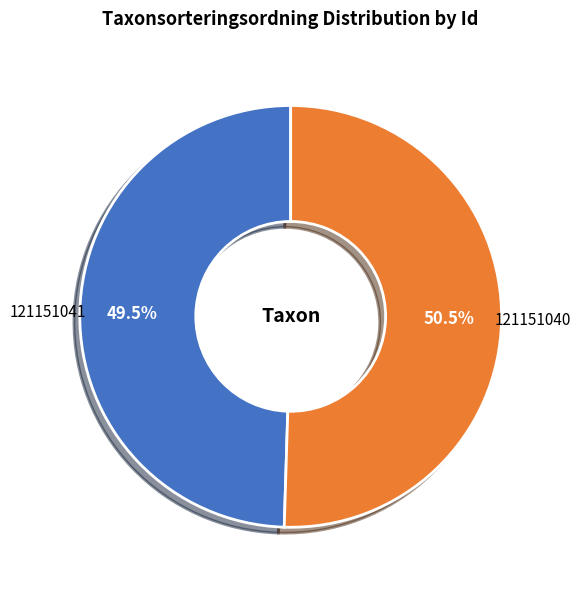

Approximately how many times larger is the value at 121151040 compared to 121151041?

1.0